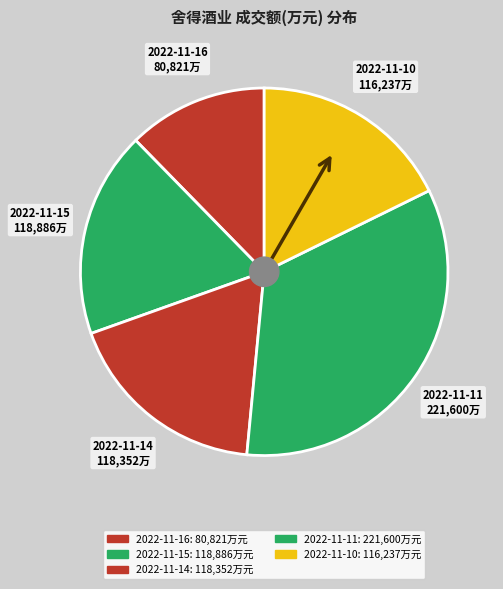

Which has a higher value, 2022-11-16 80,821万 or 2022-11-10 116,237万?

2022-11-10 116,237万